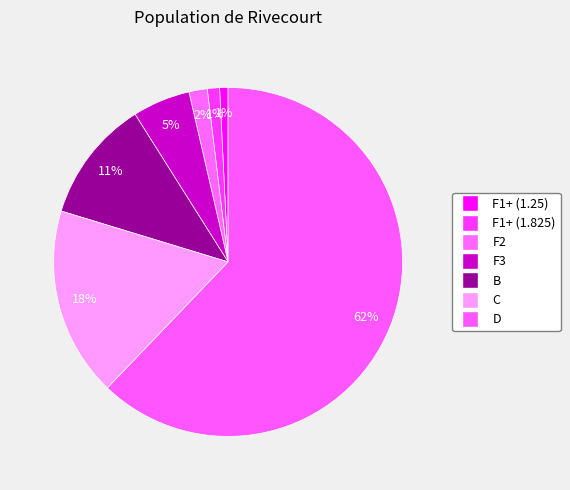

Which slice is the largest?

D